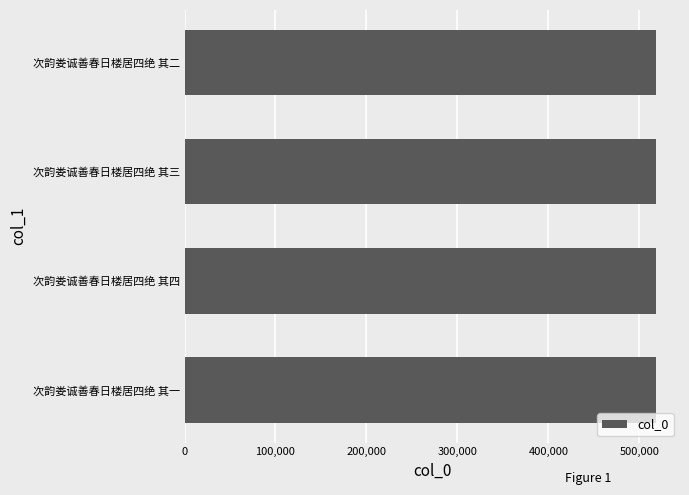

What is the sum of all values?

2075218